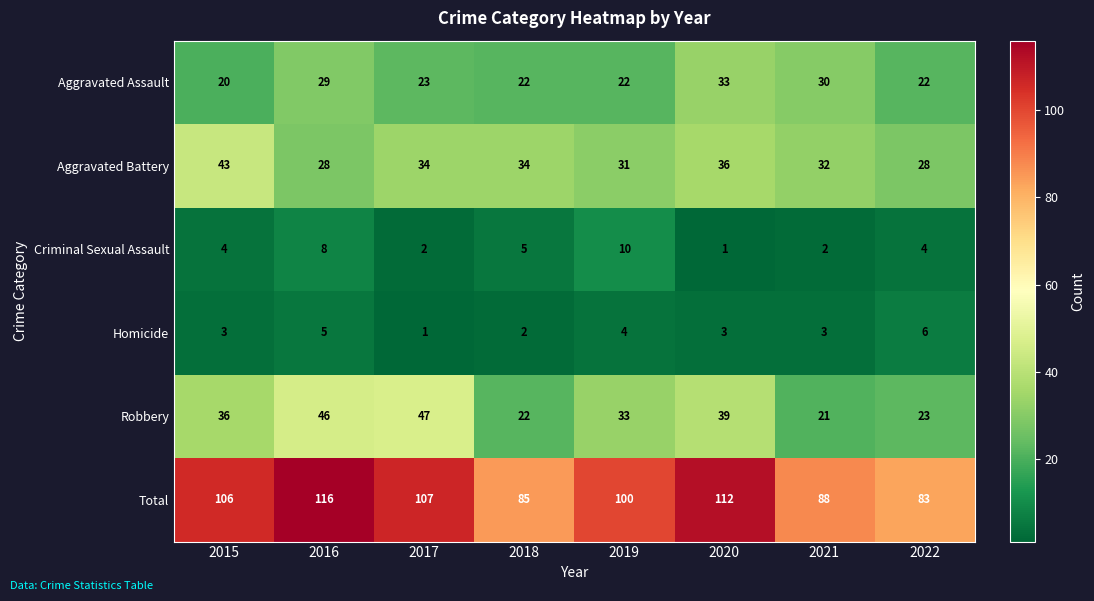

What is the sum of all Total values?

797